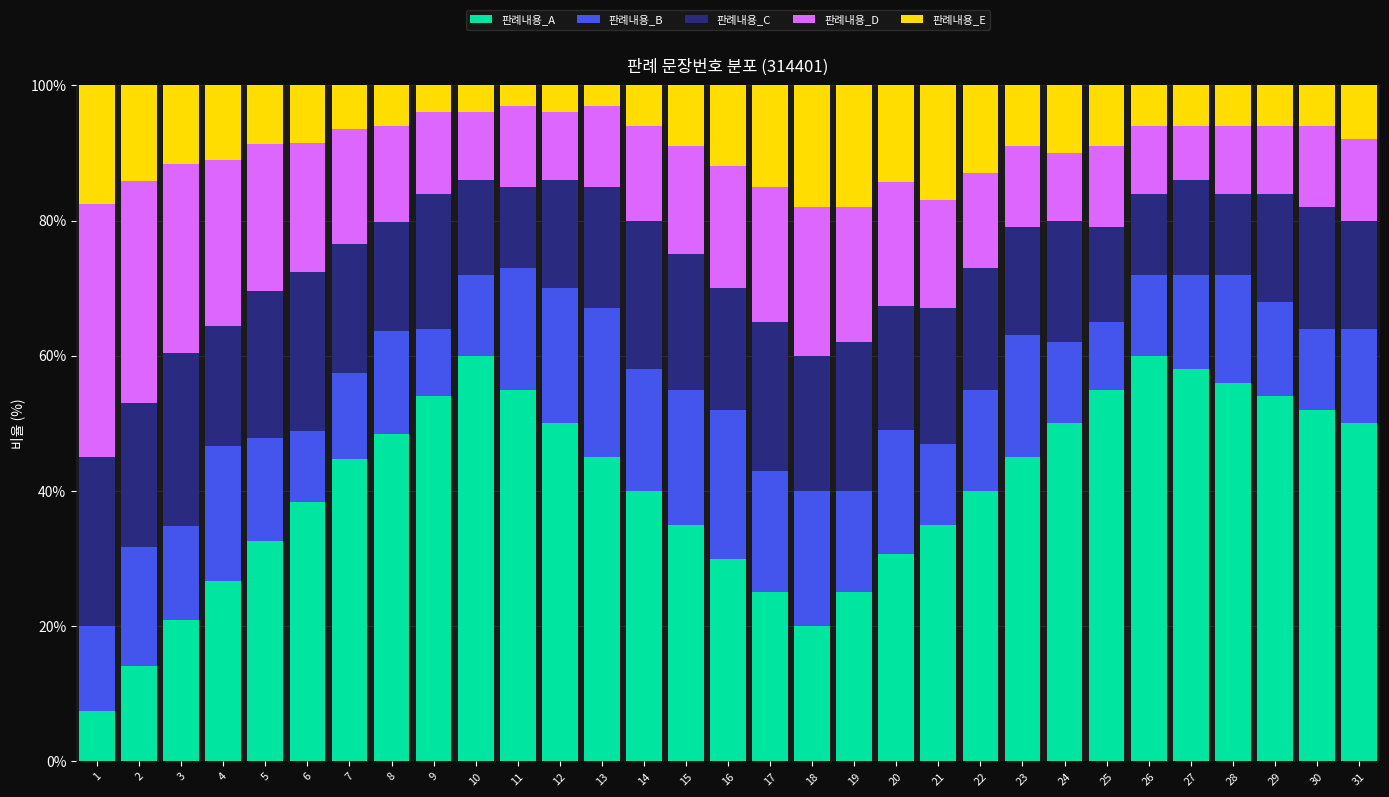

What are all the series names shown in the legend?

판례내용_A, 판례내용_B, 판례내용_C, 판례내용_D, 판례내용_E